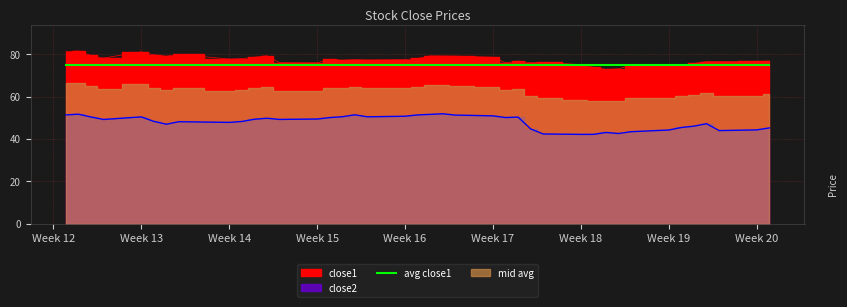

True or false: close1 has more than 0 points higher than both neighbors.

True